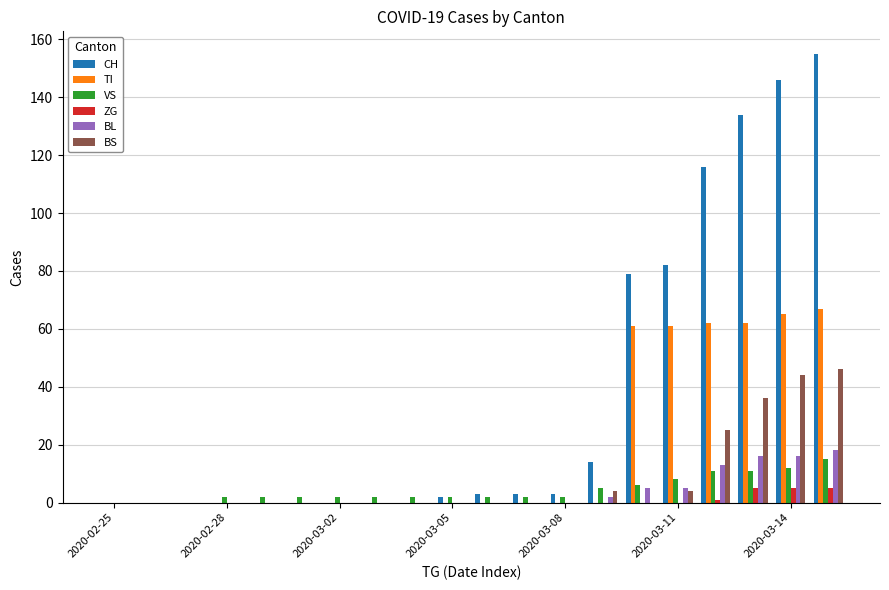

Reading left to right, extract all data points from this chart.

CH: 0	0	0	0	0	0	0	0	0	2	3	3	3	14	79	82	116	134	146	155
TI: 0	0	0	0	0	0	0	0	0	0	0	0	0	0	61	61	62	62	65	67
VS: 0	0	0	2	2	2	2	2	2	2	2	2	2	5	6	8	11	11	12	15
ZG: 0	0	0	0	0	0	0	0	0	0	0	0	0	0	0	0	1	5	5	5
BL: 0	0	0	0	0	0	0	0	0	0	0	0	0	2	5	5	13	16	16	18
BS: 0	0	0	0	0	0	0	0	0	0	0	0	0	4	0	4	25	36	44	46